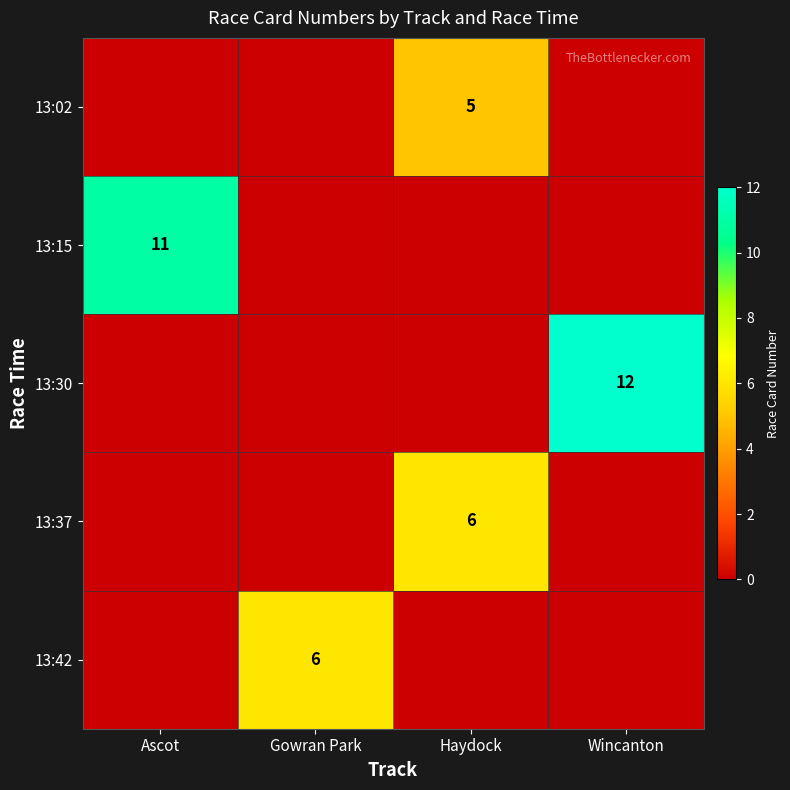

True or false: 13:42 has a value of 1 at Gowran Park.

False